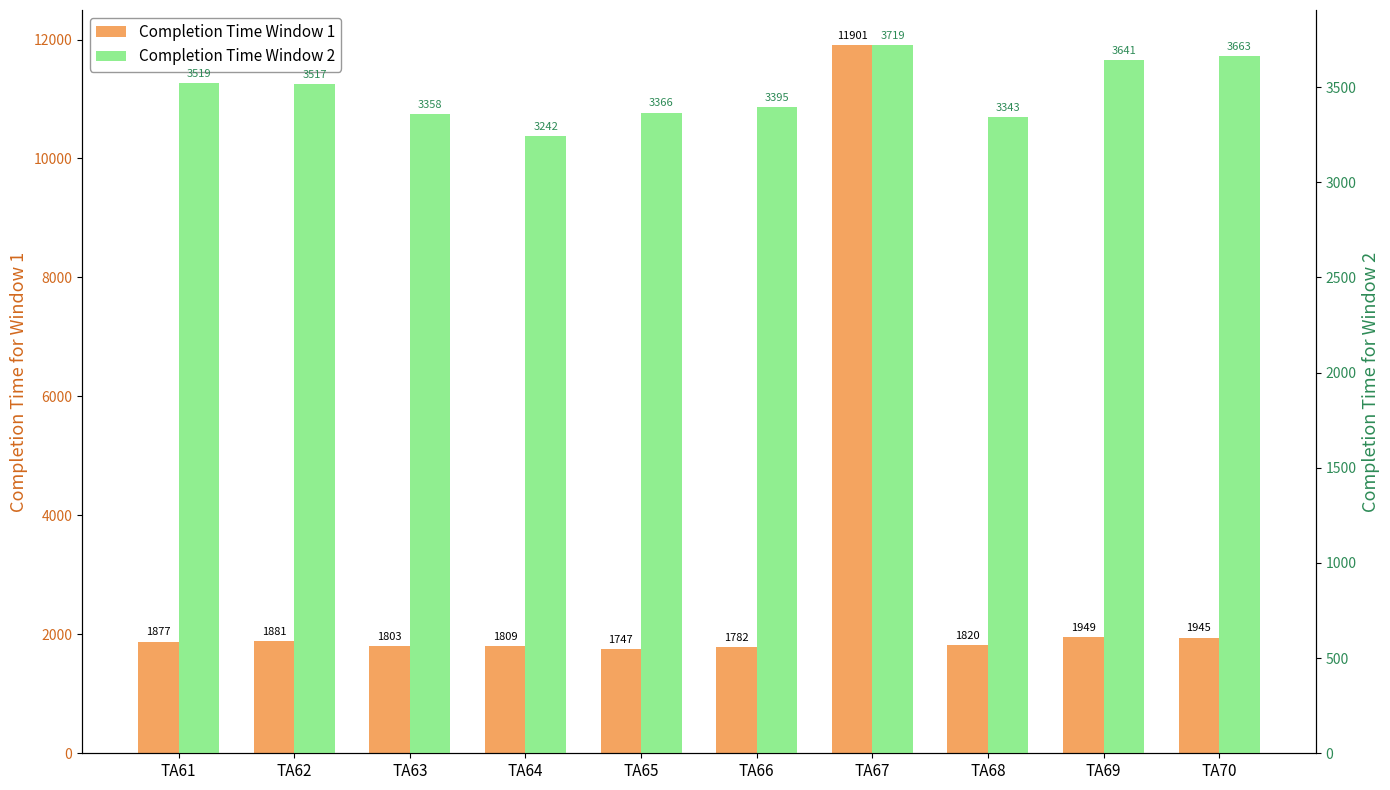

Which series has the widest spread of values?

Completion Time Window 1